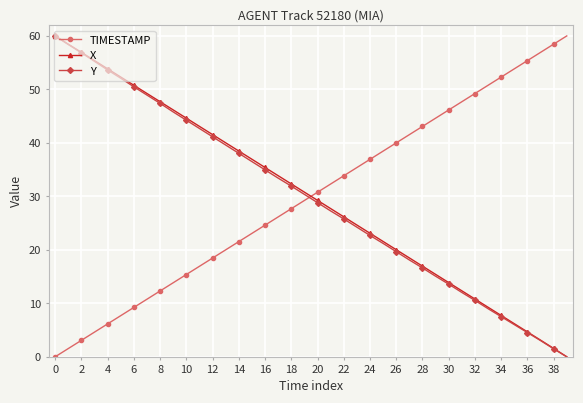

At how many categories does at least one series exceed 53?

10